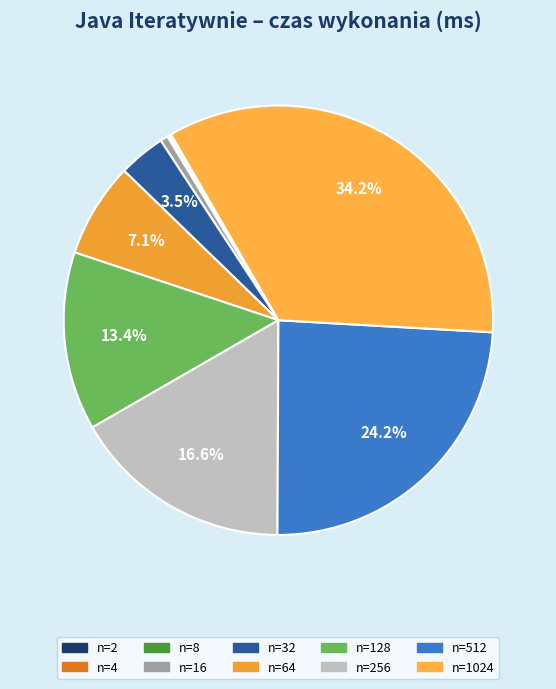

To the nearest percent, what is the average slice percentage?

10%